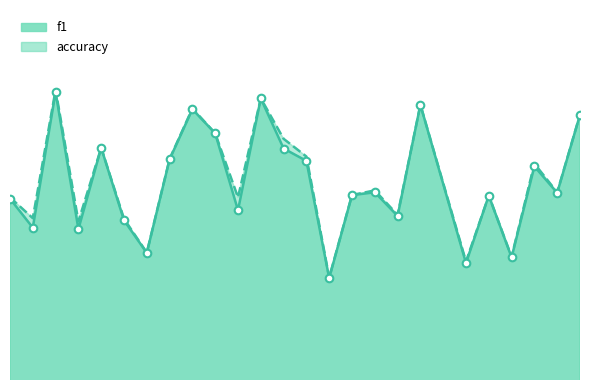

Is the value of f1 at 13 greater than the value of accuracy at 15?

Yes